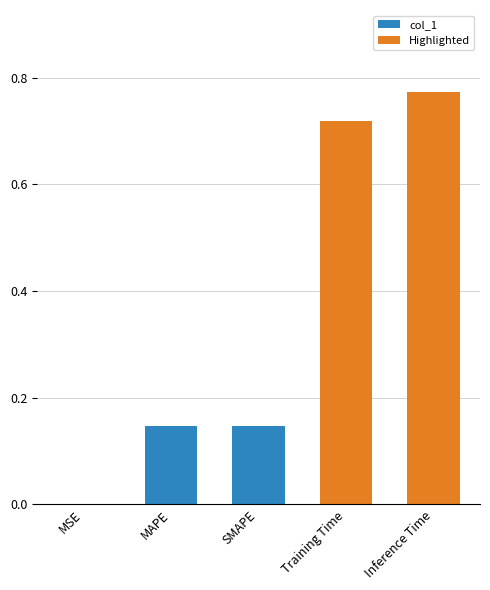

Count the number of categories in the chart.

5